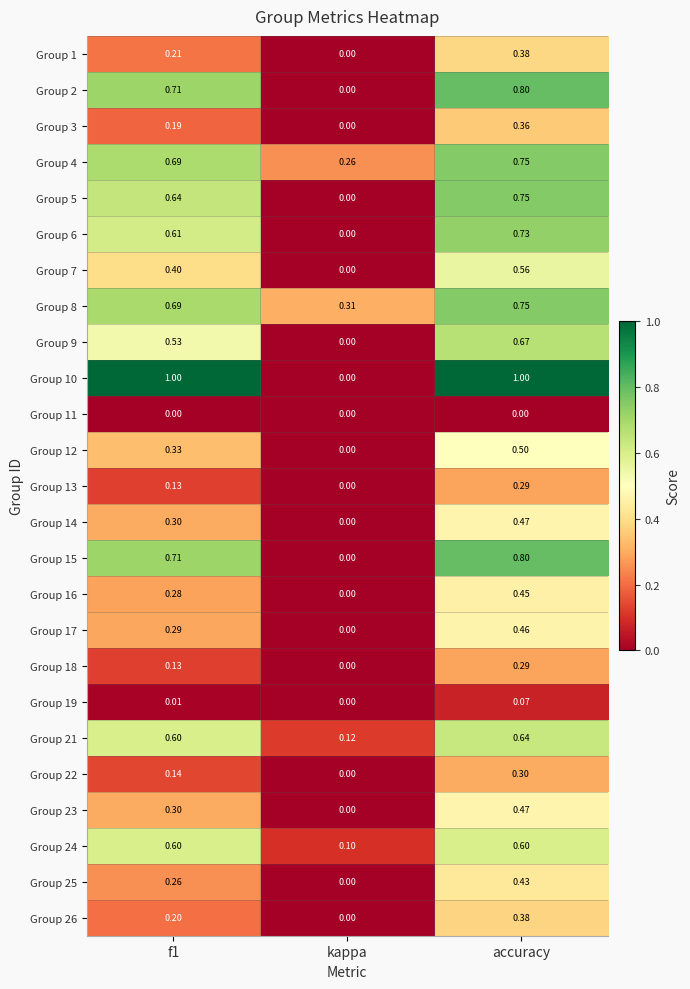

At which category is the sum across all series the highest?

accuracy